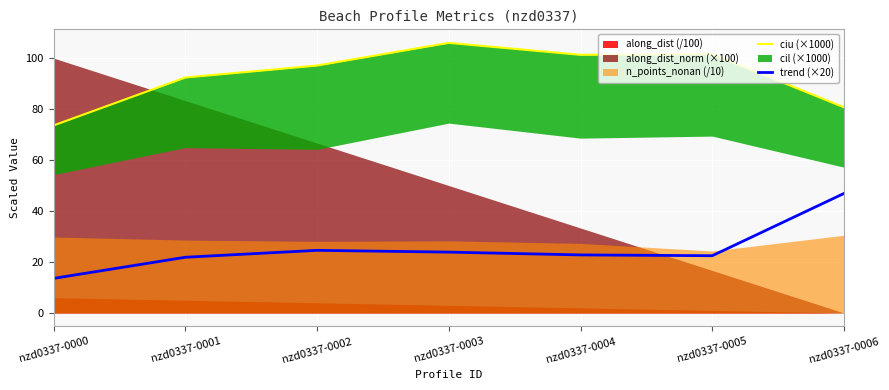

True or false: ciu (×1000) and trend (×20) cross at least once.

False